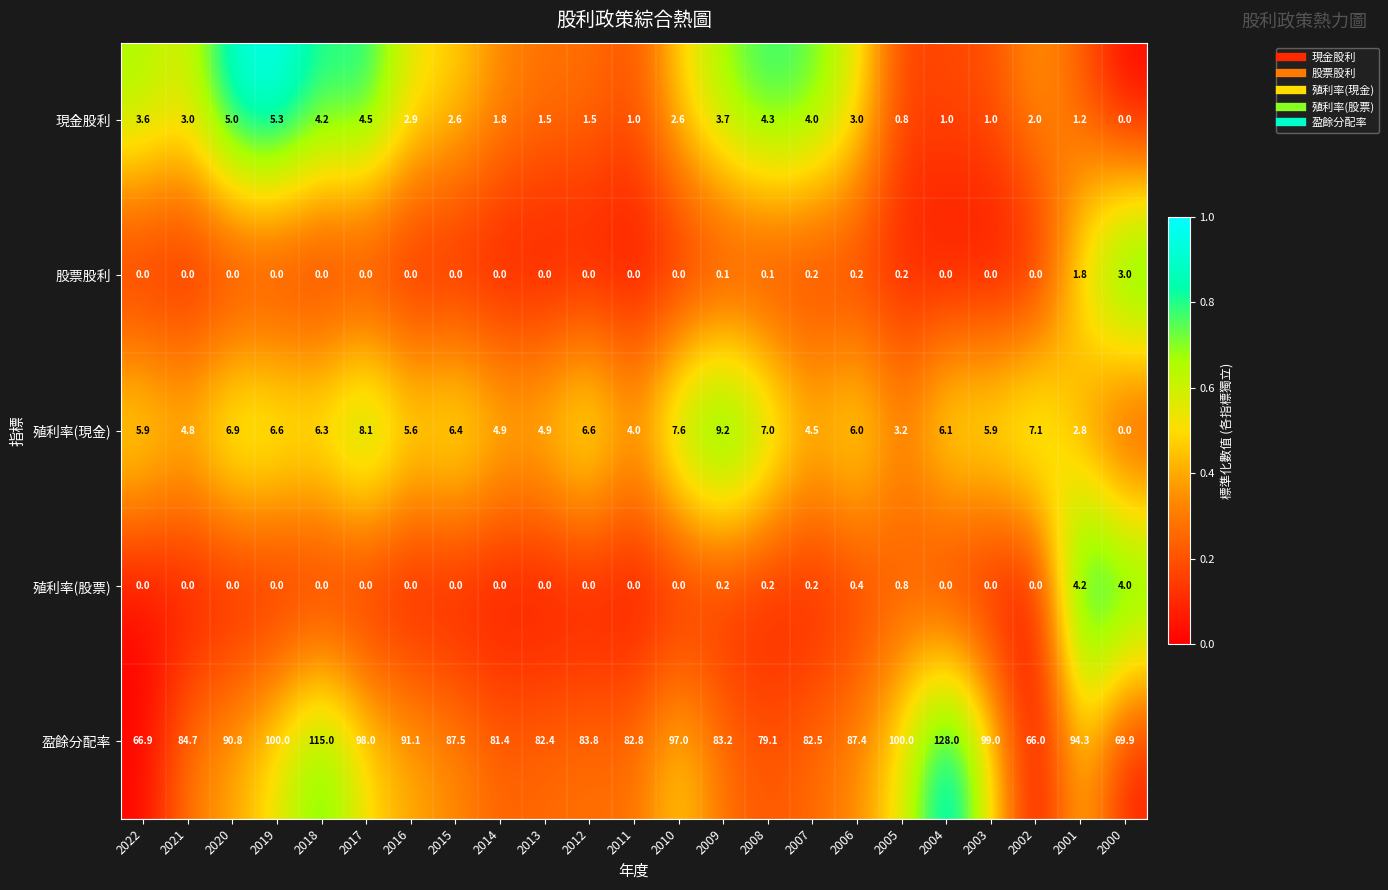

At which label is 盈餘分配率 closest to 97?

2010